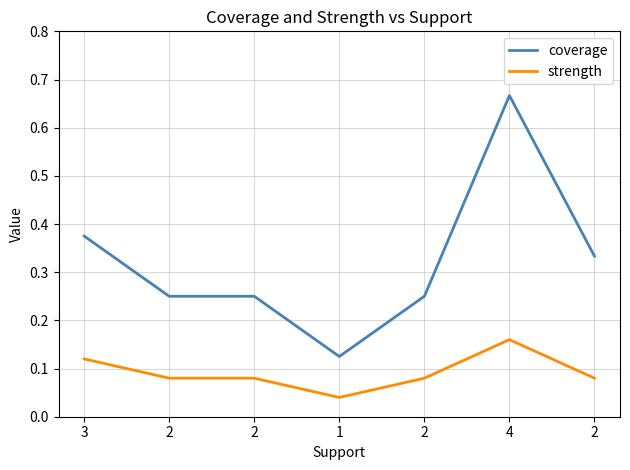

What are all the series names shown in the legend?

coverage, strength